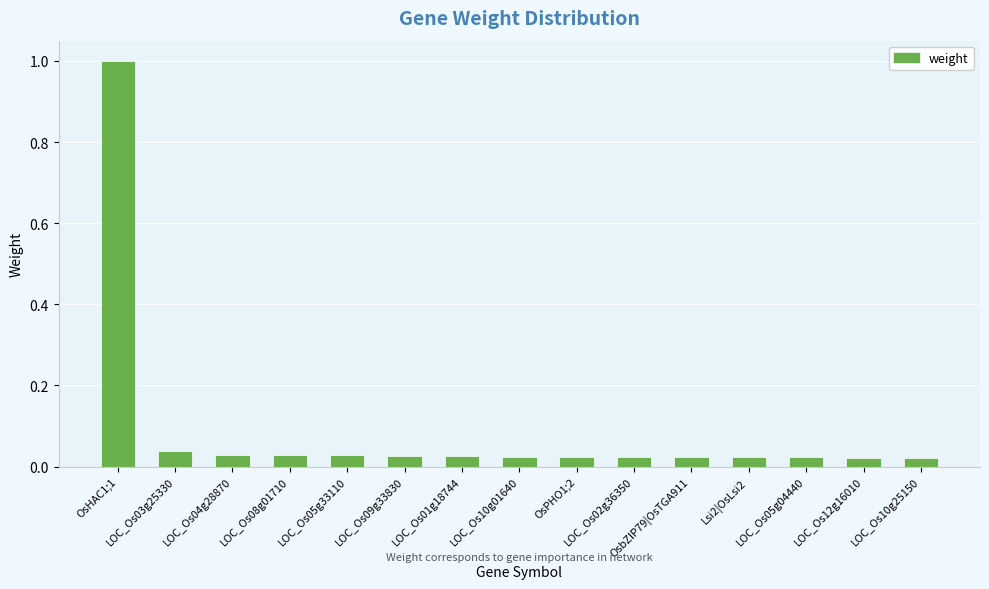

What is the sum of all values?

1.4